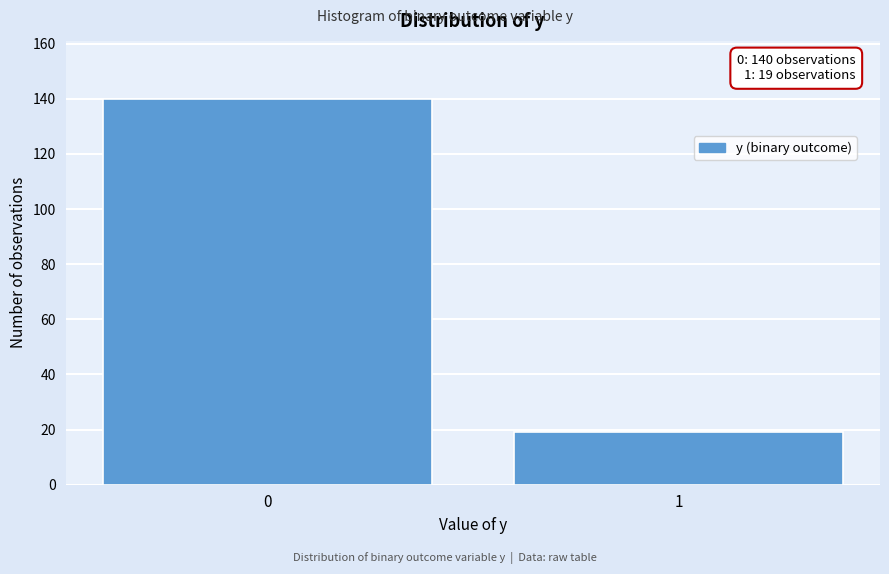

Reading left to right, extract all data points from this chart.

140	19